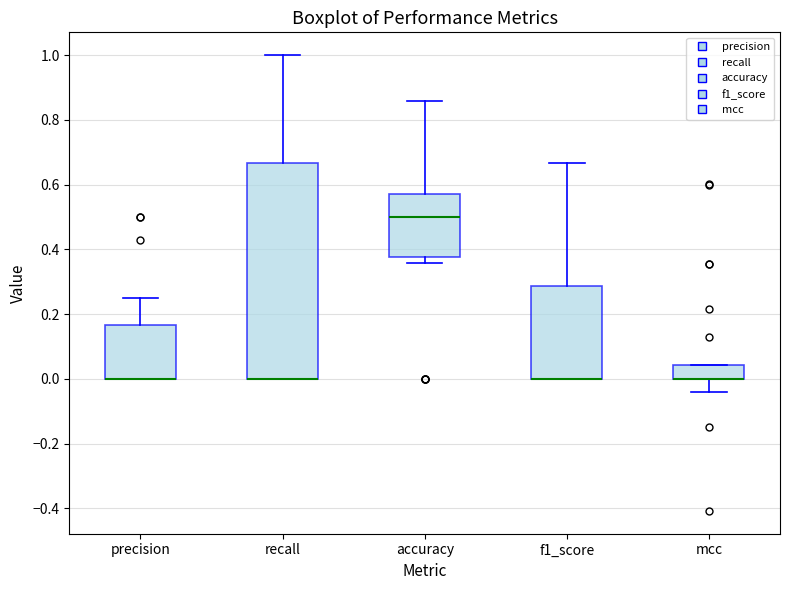

Comparing the boxes themselves (not the whiskers), which one is the tallest?

recall